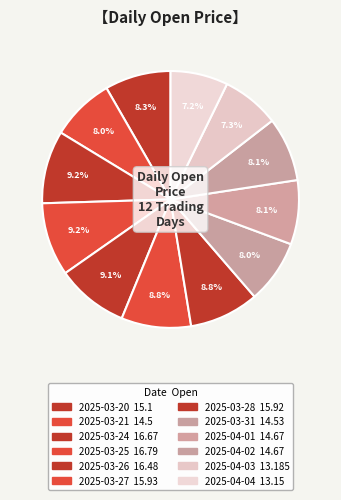

Is the sum of 2025-04-02 and 2025-04-04 greater than half?

No